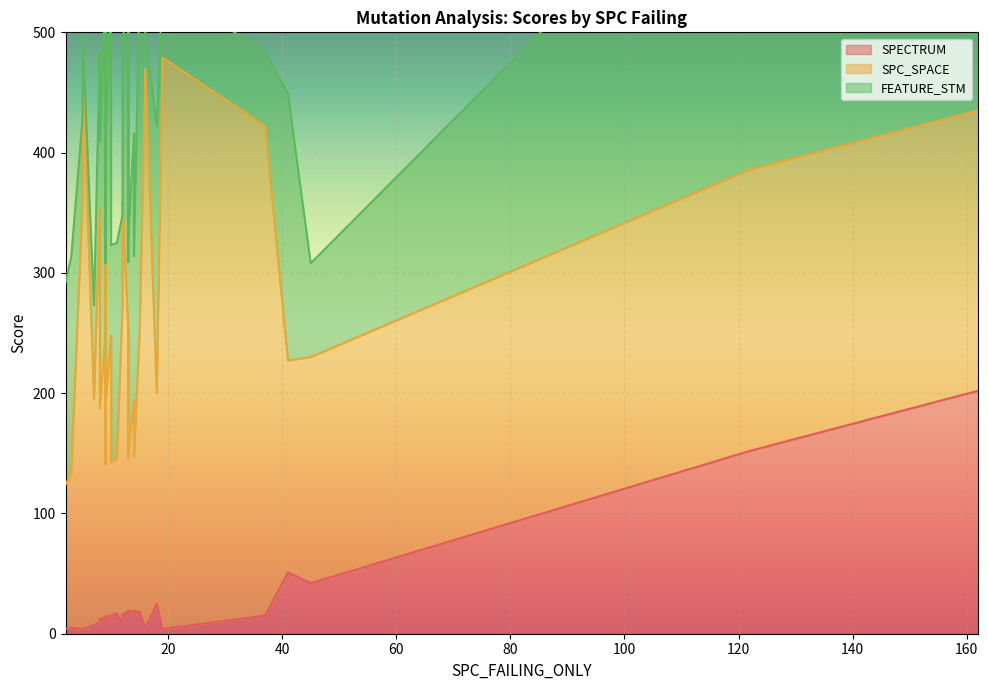

Does the chart display data point markers on the line(s)?

No